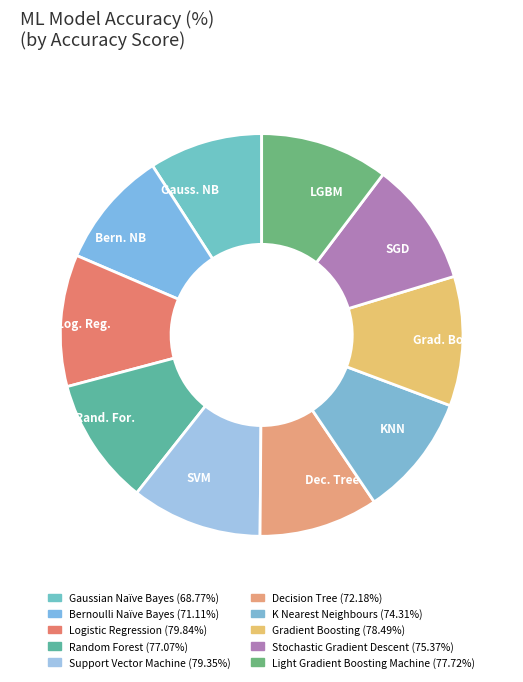

How many segments does this pie chart have?

10